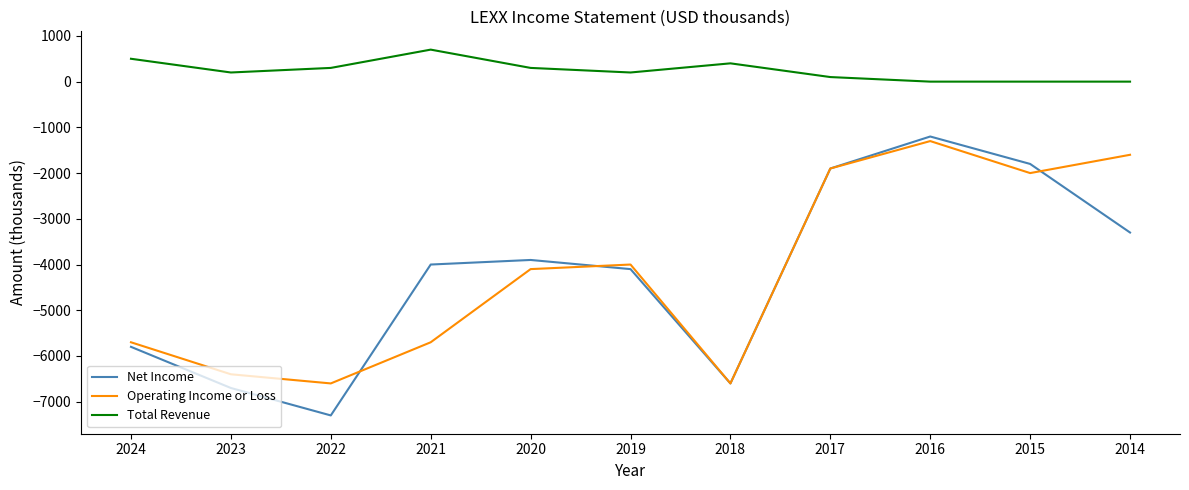

Is it true that Operating Income or Loss equals -5700 at 2024?

True